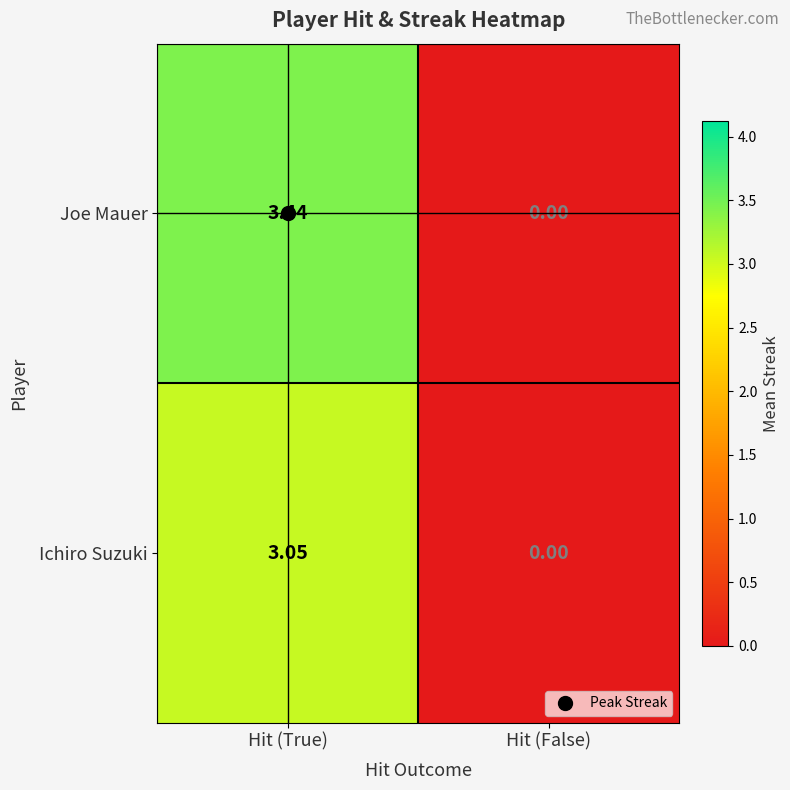

List the series in order of their peak value, lowest first.

Ichiro Suzuki, Joe Mauer